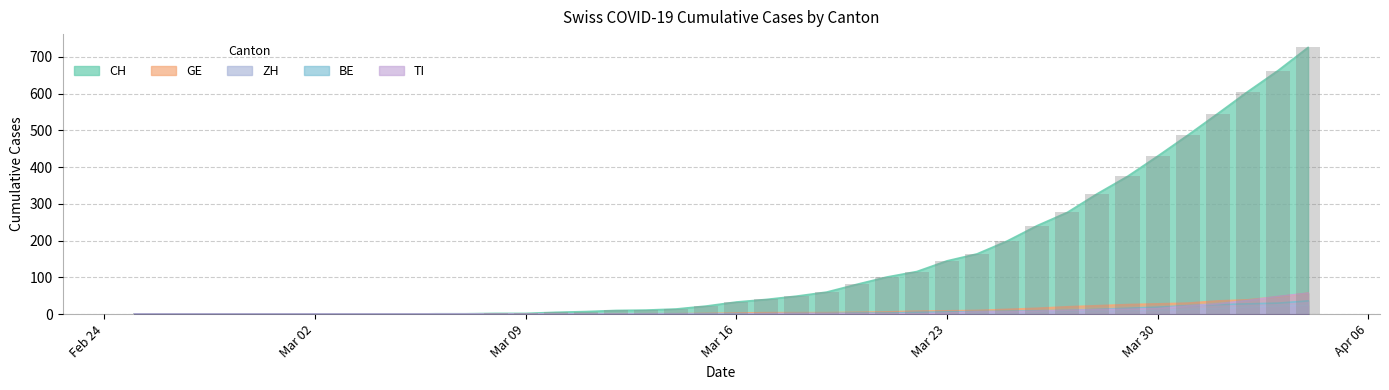

At which label does BE first exceed 1?

2020-03-18